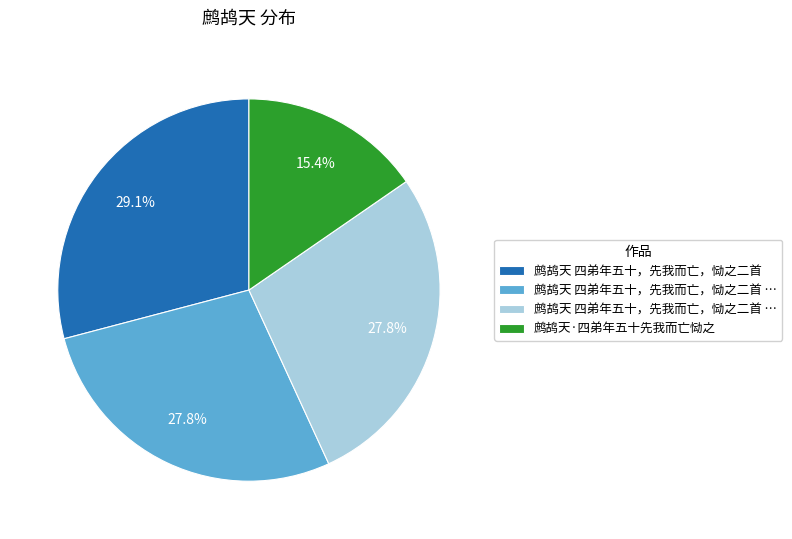

Does any single category account for the majority?

No